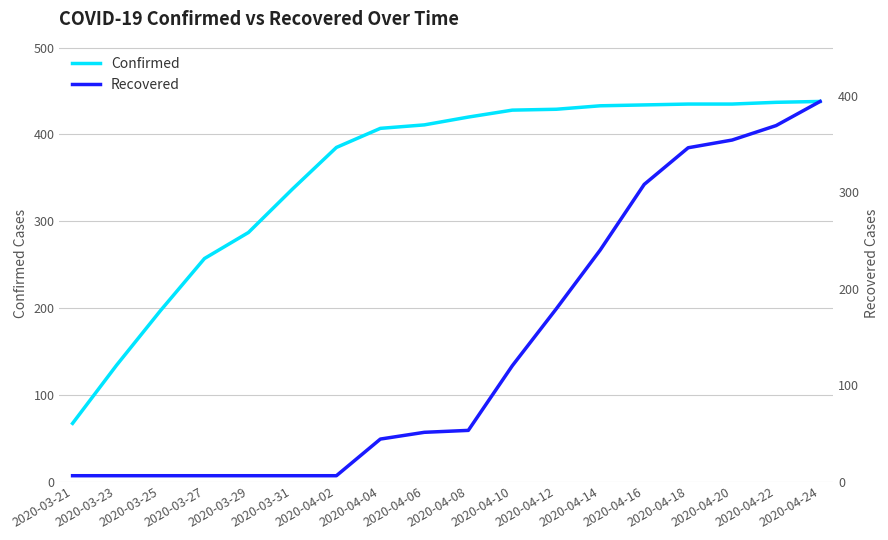

What is the difference between the maximum and minimum values in the Recovered series?

388